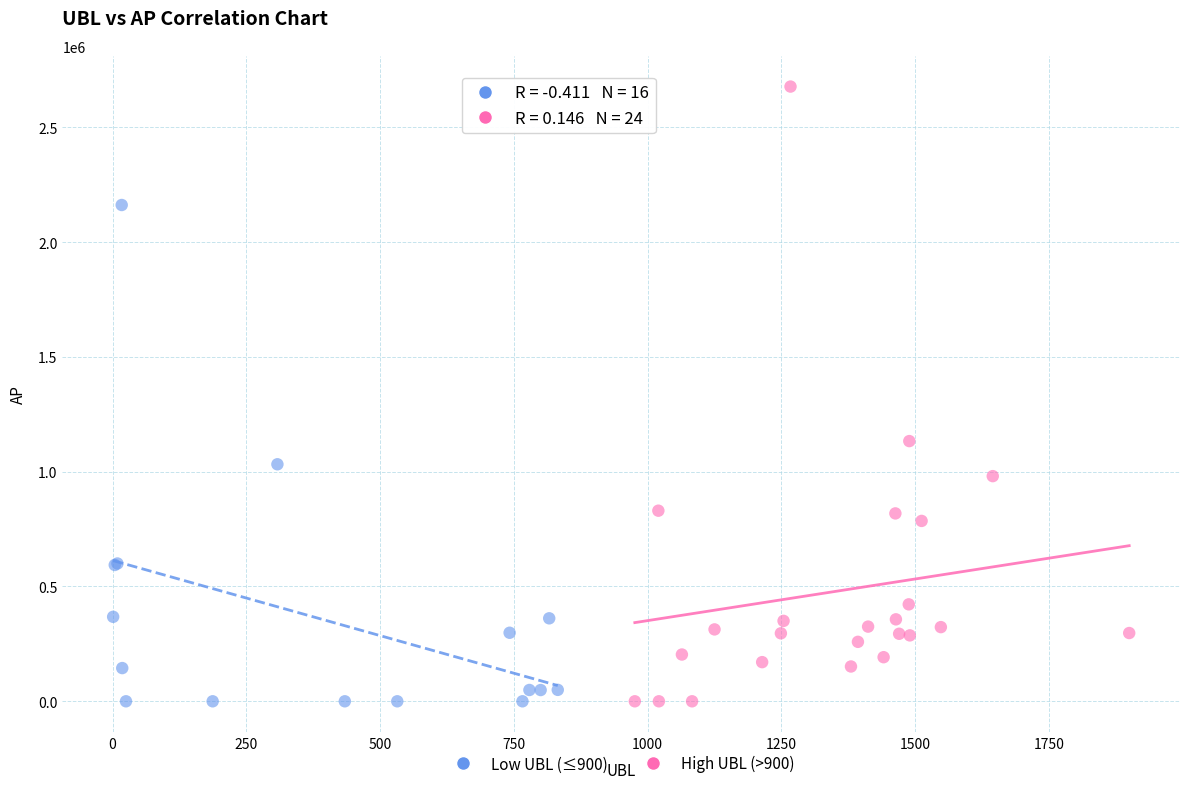

What are all the series names shown in the legend?

Low UBL (≤900), High UBL (>900)